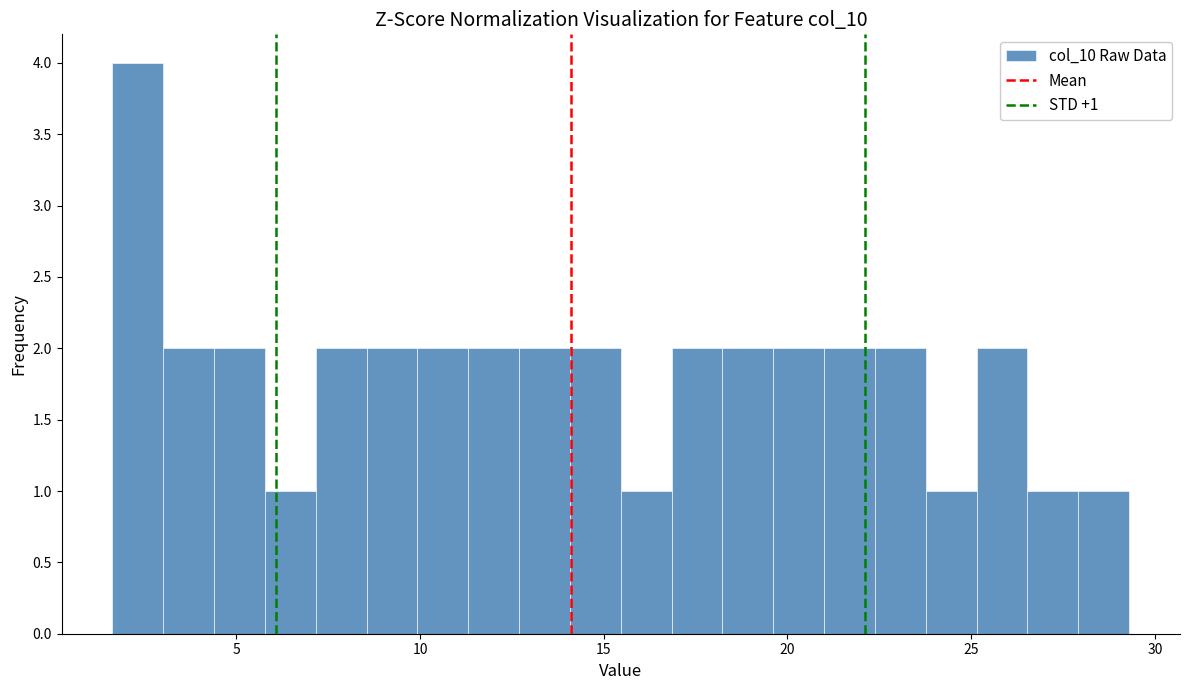

Around what value on the x-axis is the tallest bar? Give the approximate position of its centre, as read against the axis.

2.5